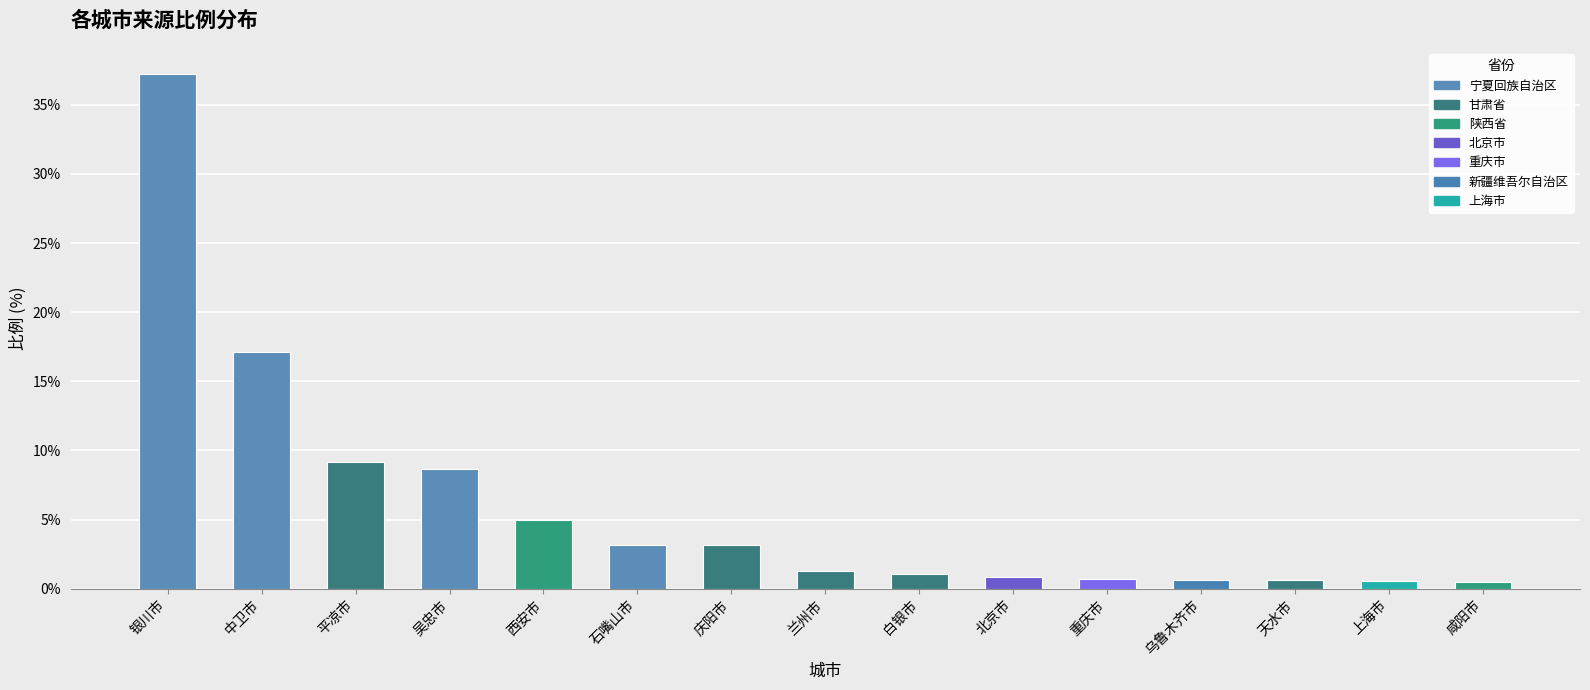

What is the value of the 8th bar from the left?

1.3